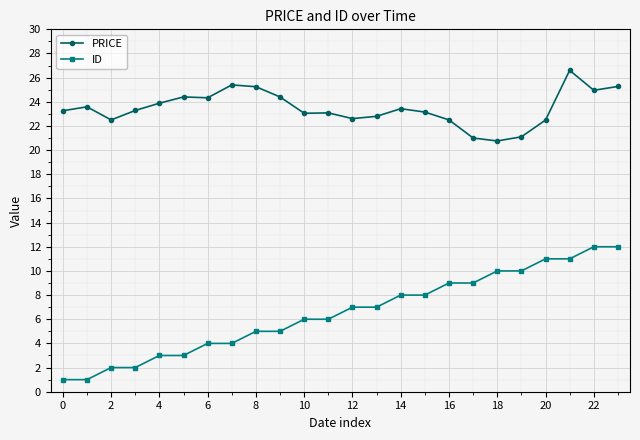

How many values in the ID series are below 7?

12